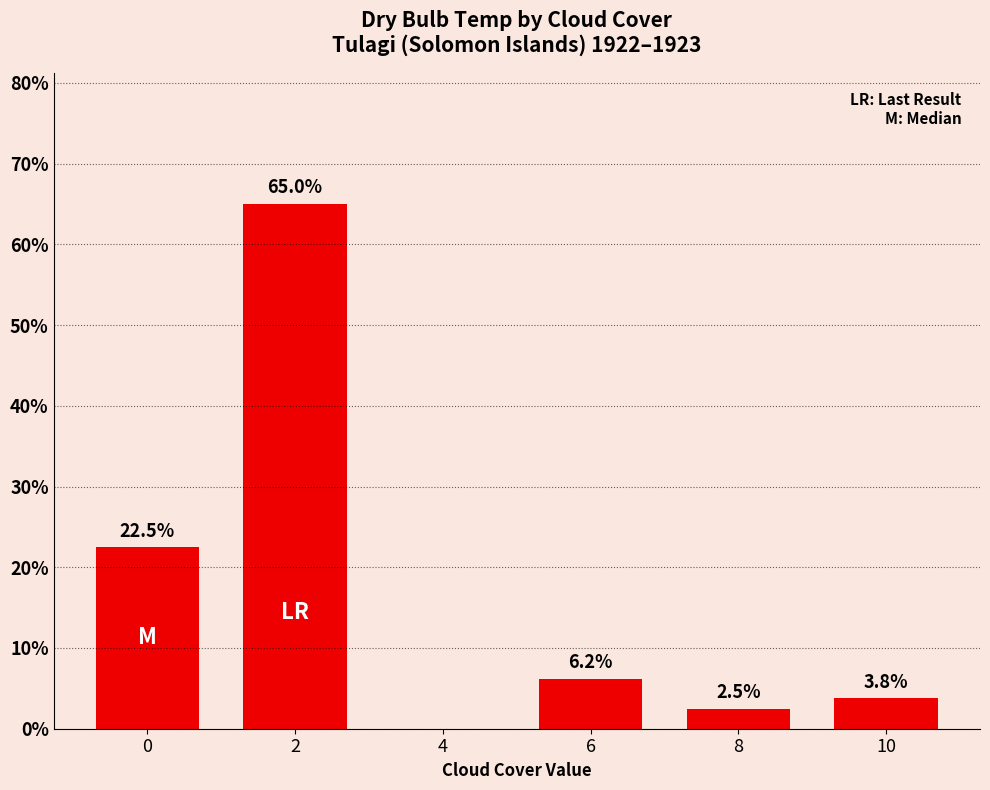

What is the sum of all values?

100.0